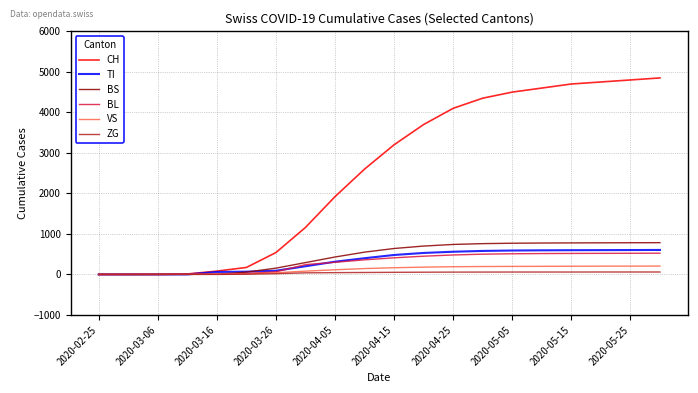

Which series has the largest total across all categories?

CH